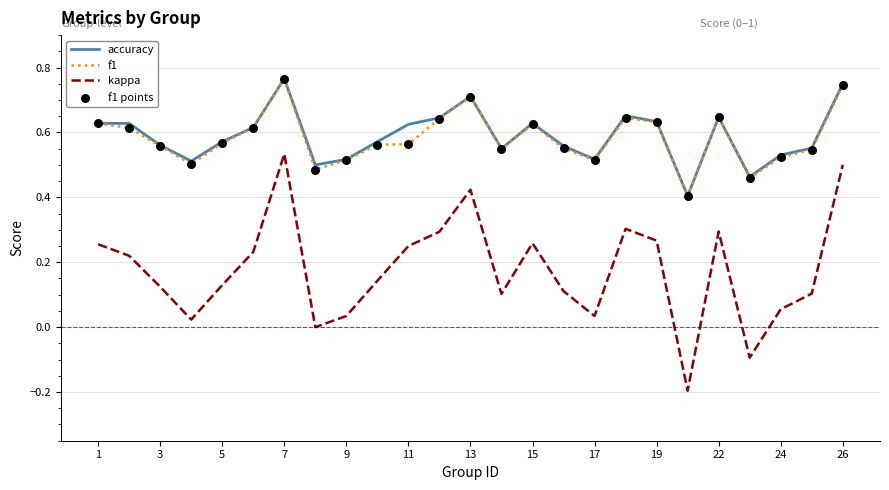

Which series has the widest spread of values?

kappa